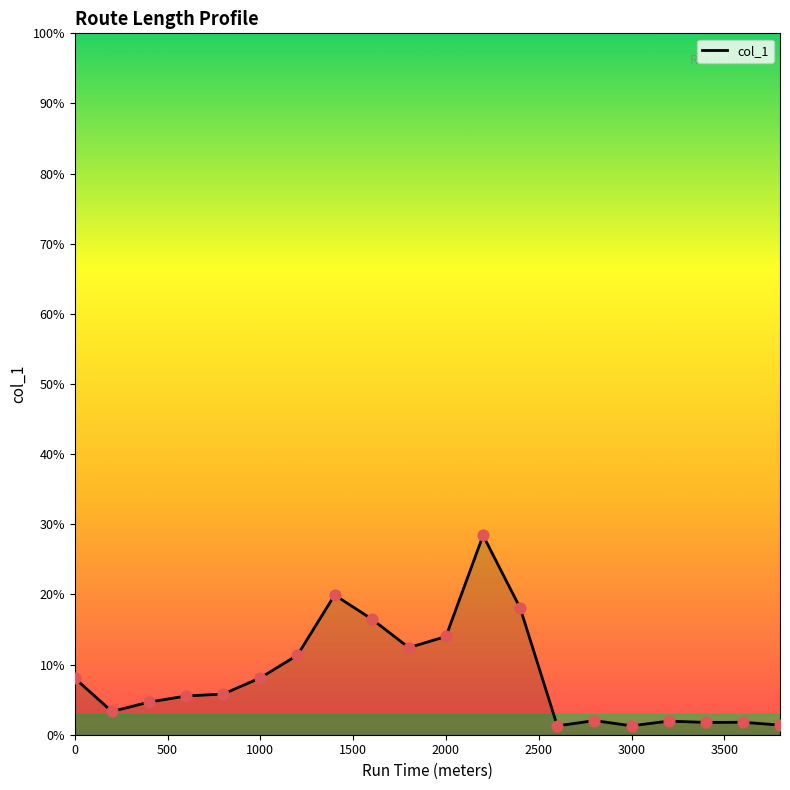

Does the chart have visible grid lines?

No